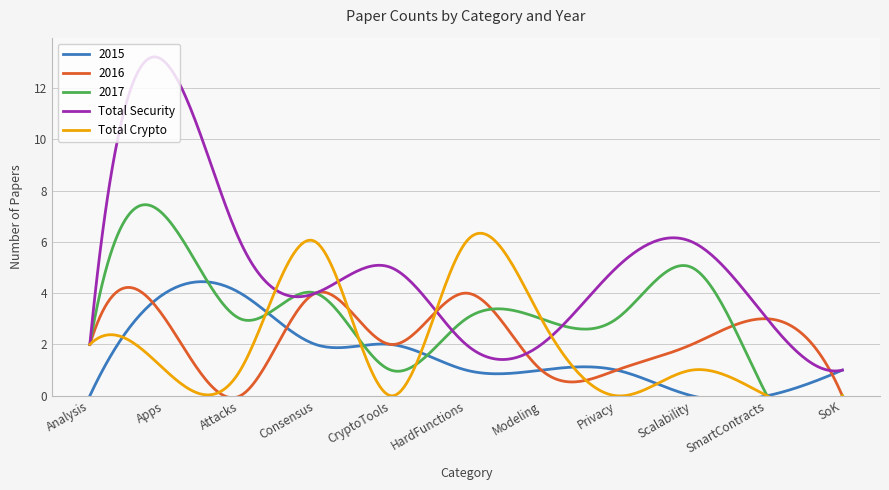

Is it true that 2015 equals 1 at HardFunctions?

True